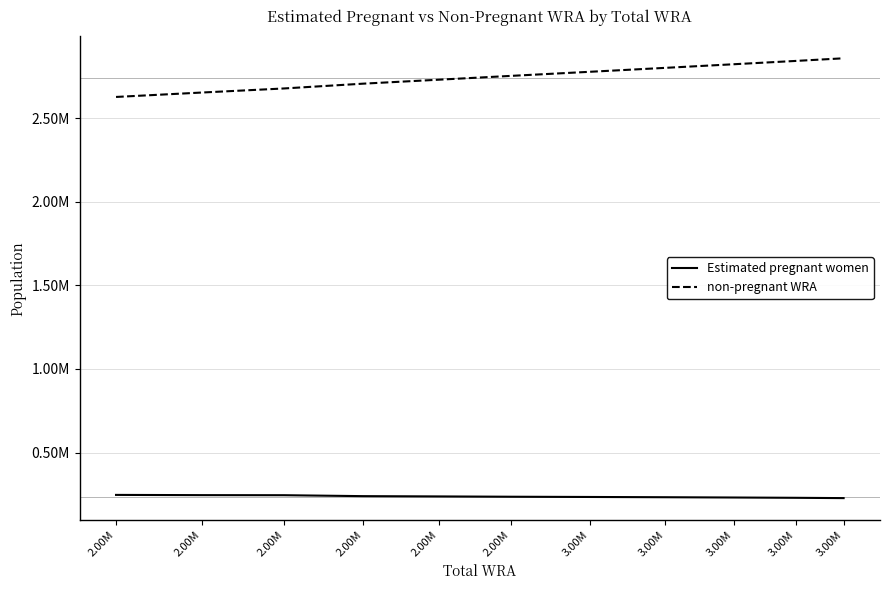

At which label does non-pregnant WRA first exceed 2752370?

2.00M